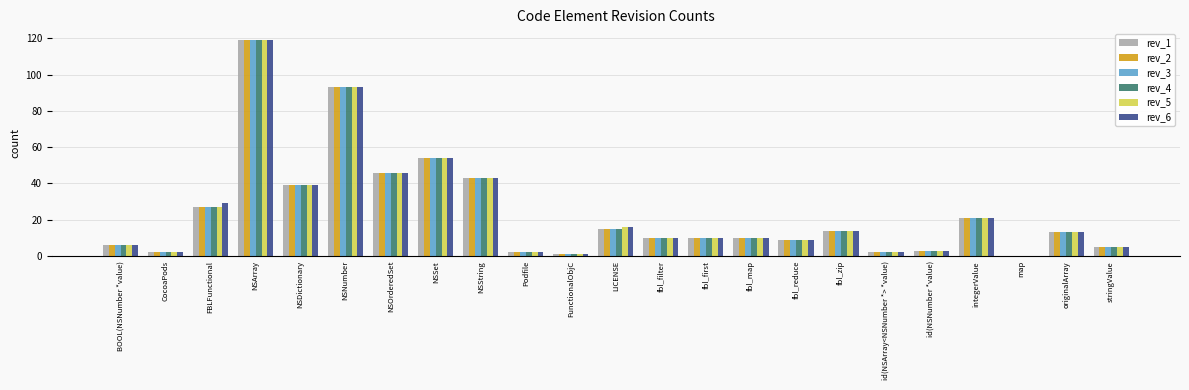

At which label is rev_4 closest to 59?

NSSet